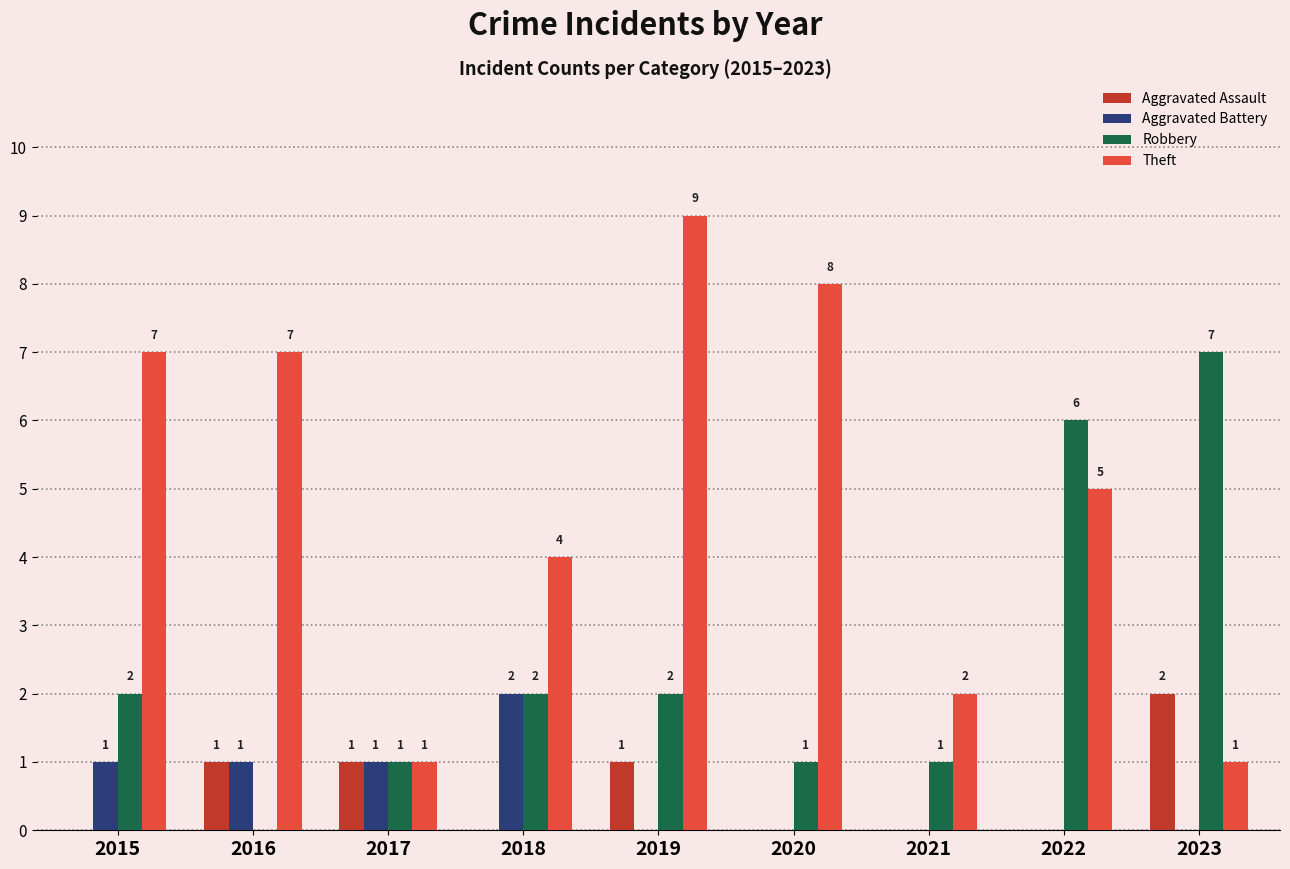

At which category is the sum across all series the highest?

2019